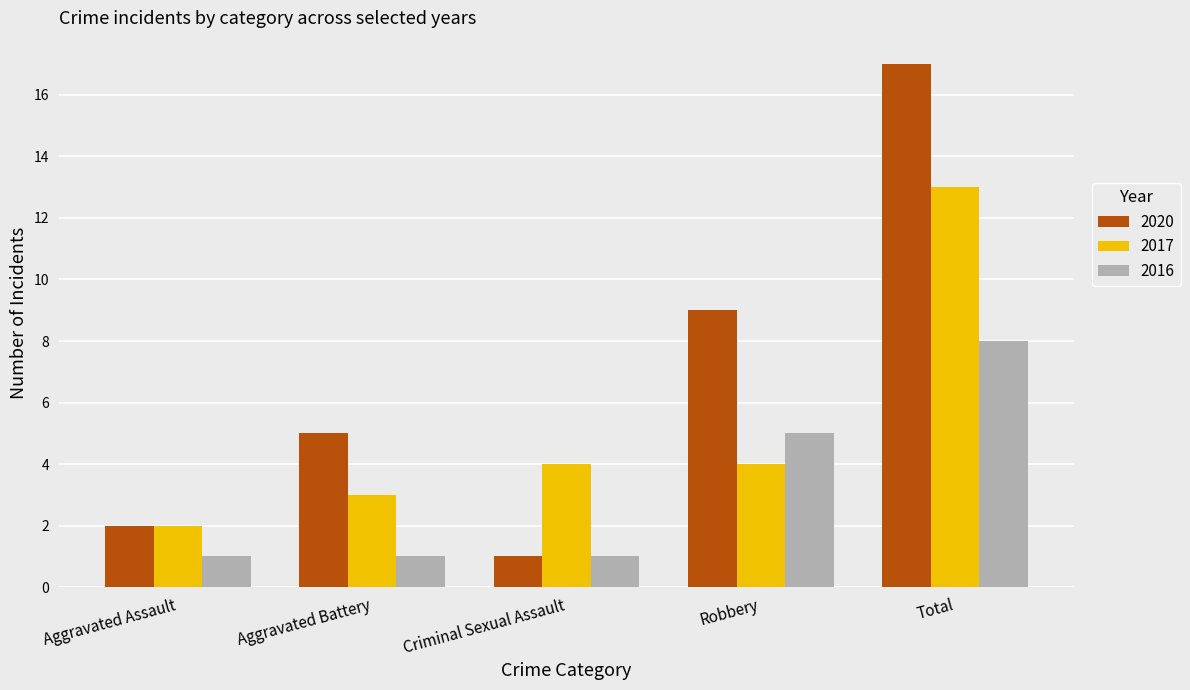

What are all the series names shown in the legend?

2020, 2017, 2016